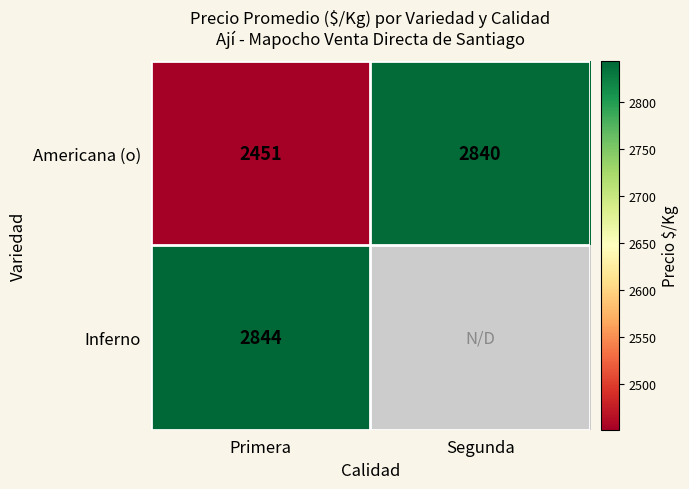

How many data points does each series have?

2